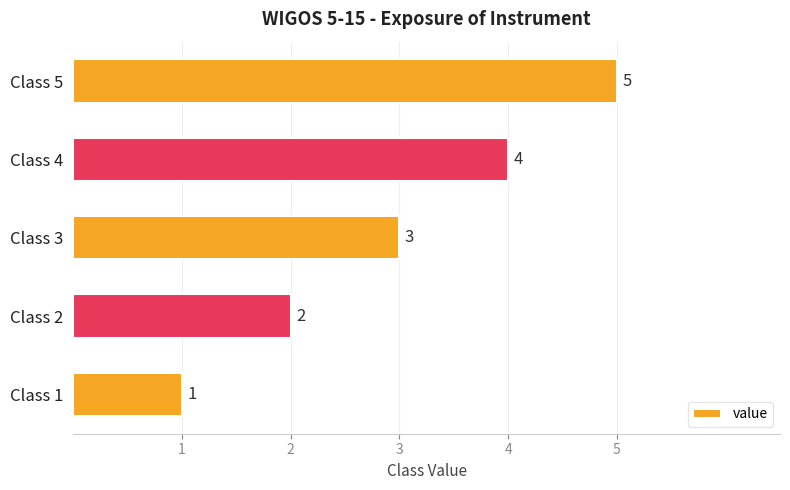

Rank the categories by value from lowest to highest.

Class 1, Class 2, Class 3, Class 4, Class 5